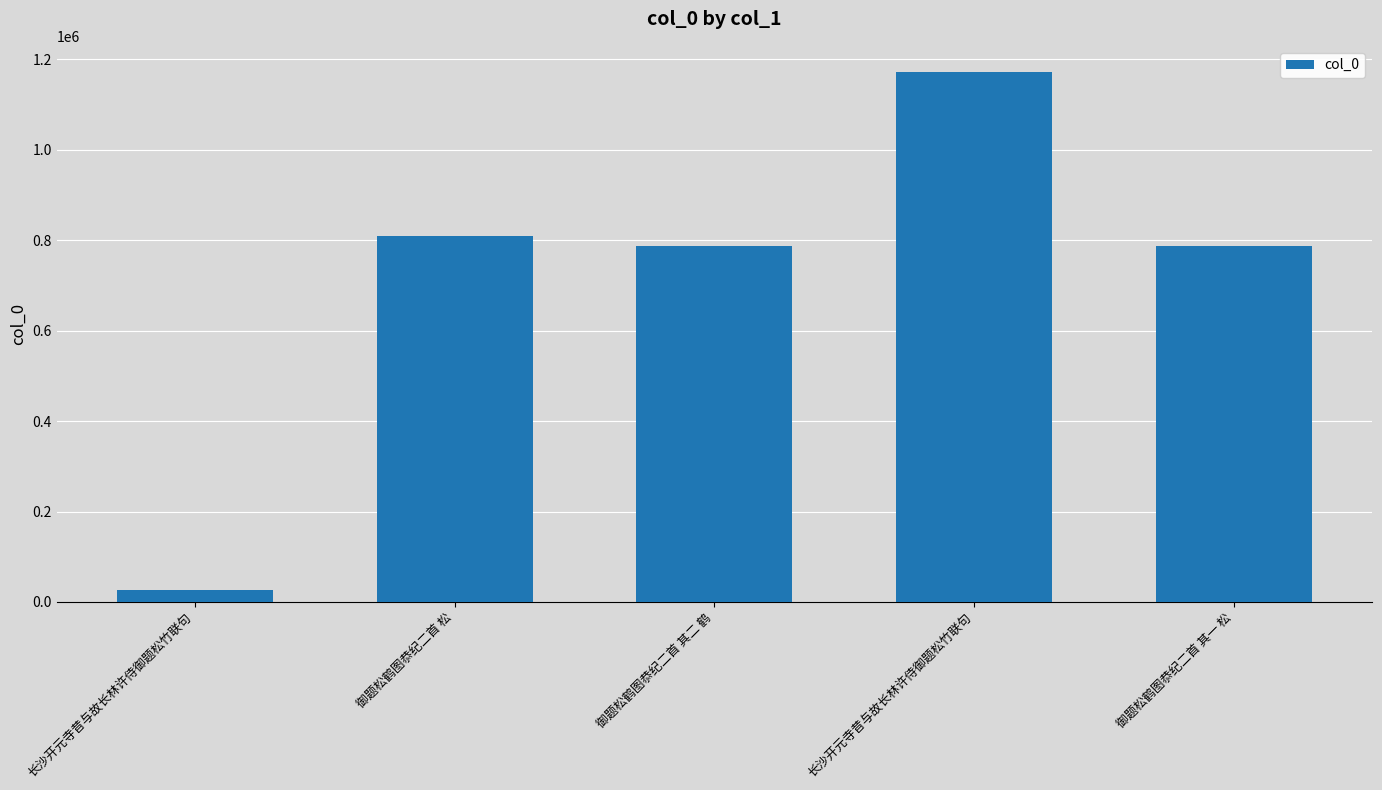

What is the sum of all values?

3583983